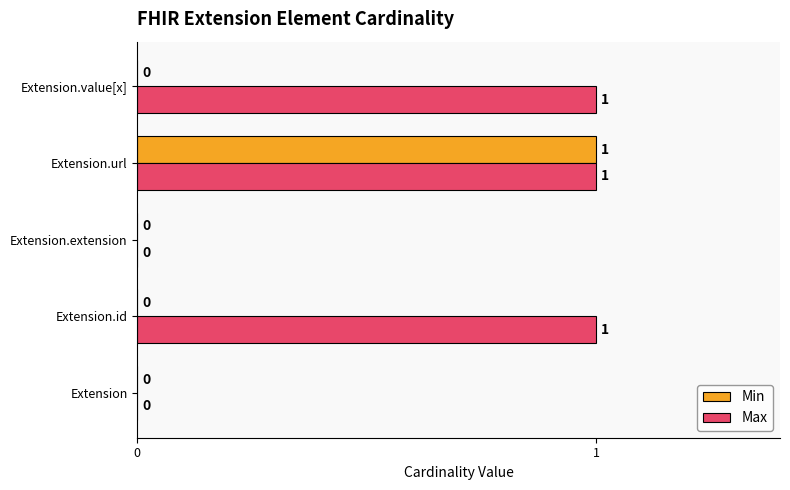

How many Min values are between 0 and 1?

5